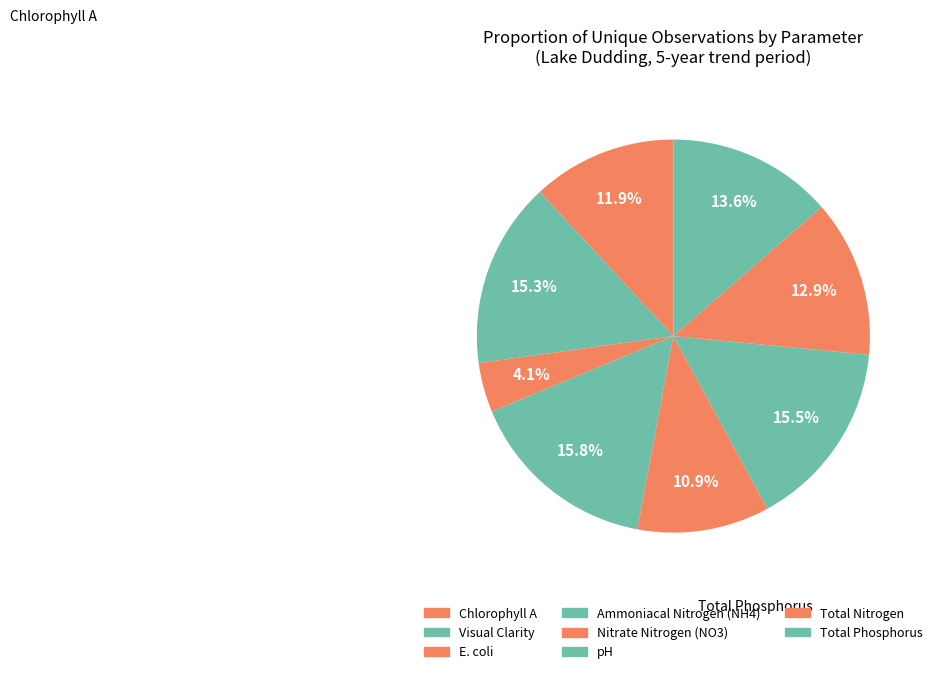

Which category has the smallest portion of the pie?

E. coli